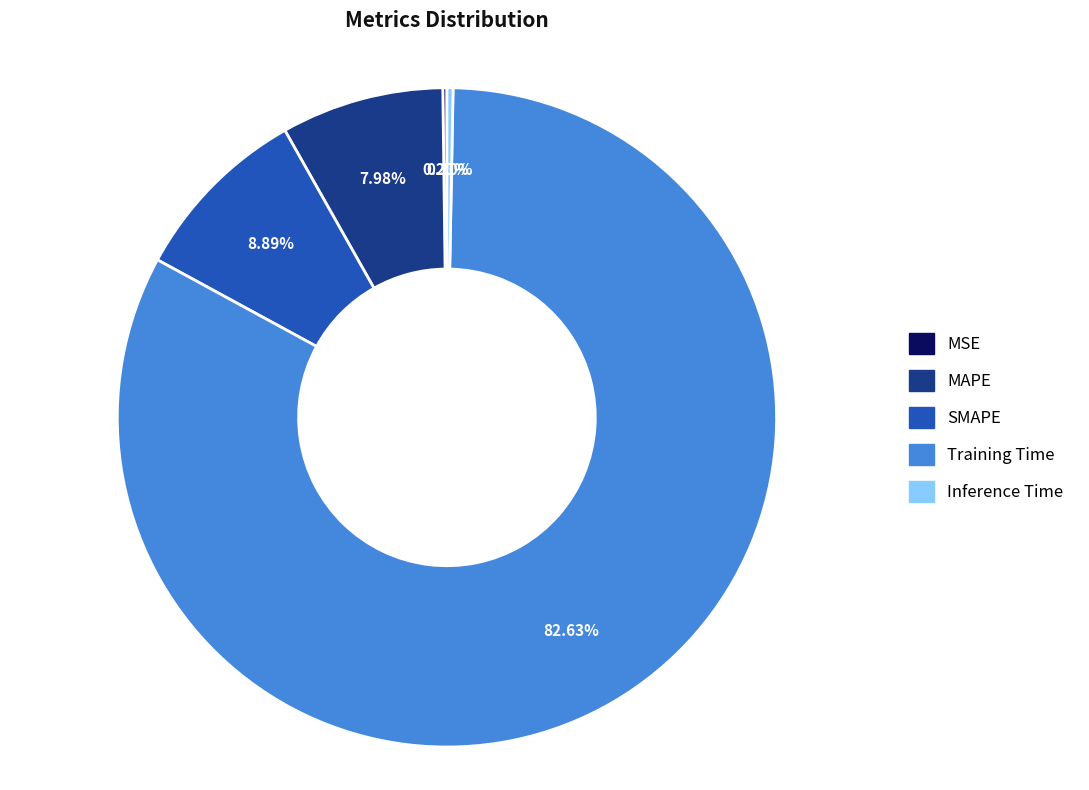

Is MAPE the majority of the pie?

No